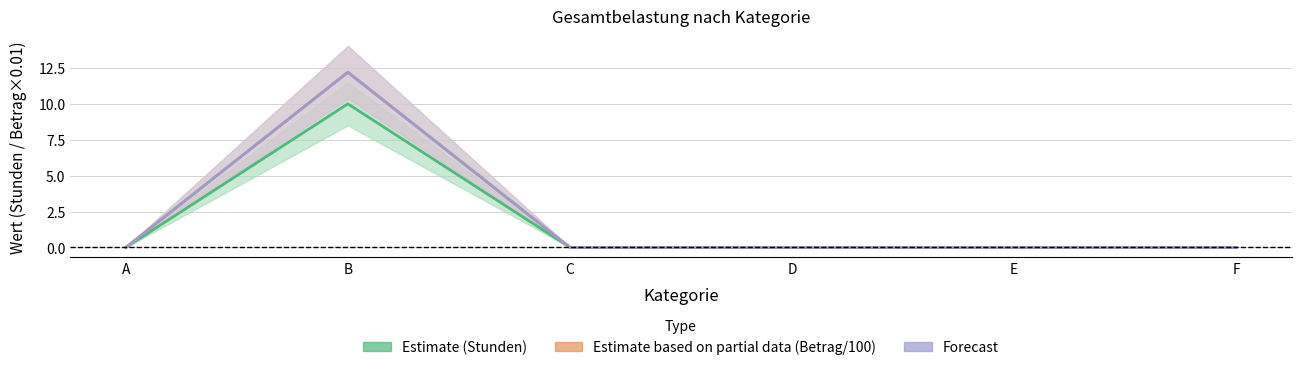

Reading right to left, transcribe all the data shown in this chart.

Estimate (Stunden): 0.0	0.0	0.0	0.0	10.0	0.0
Estimate based on partial data (Betrag/100): 0.0	0.0	0.0	0.0	12.2	0.0
Forecast: 0.0	0.0	0.0	0.0	12.2	0.0